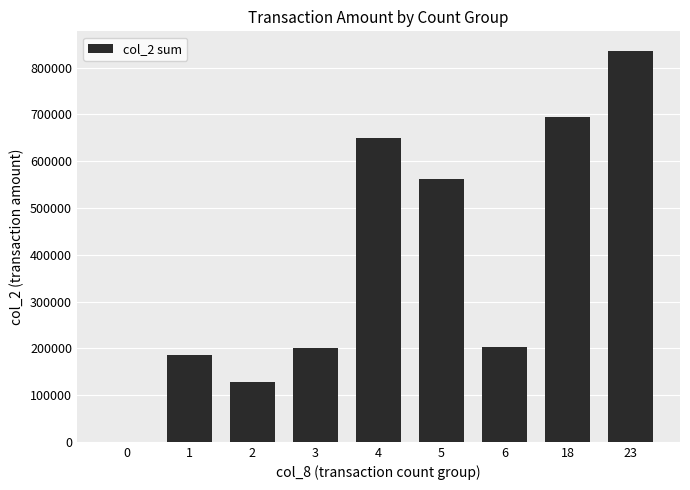

What is the approximate value at 1, to the nearest 10?

184800